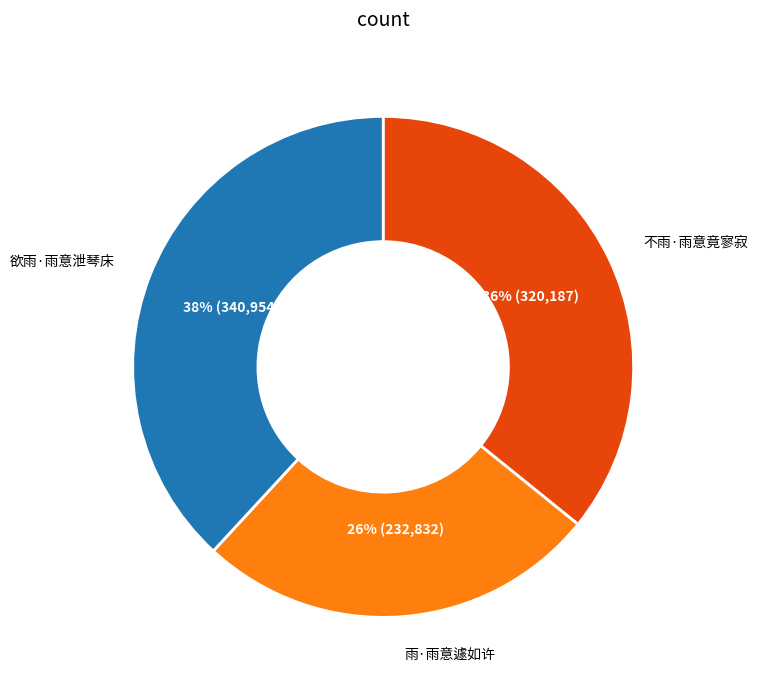

Does any single category account for the majority?

No